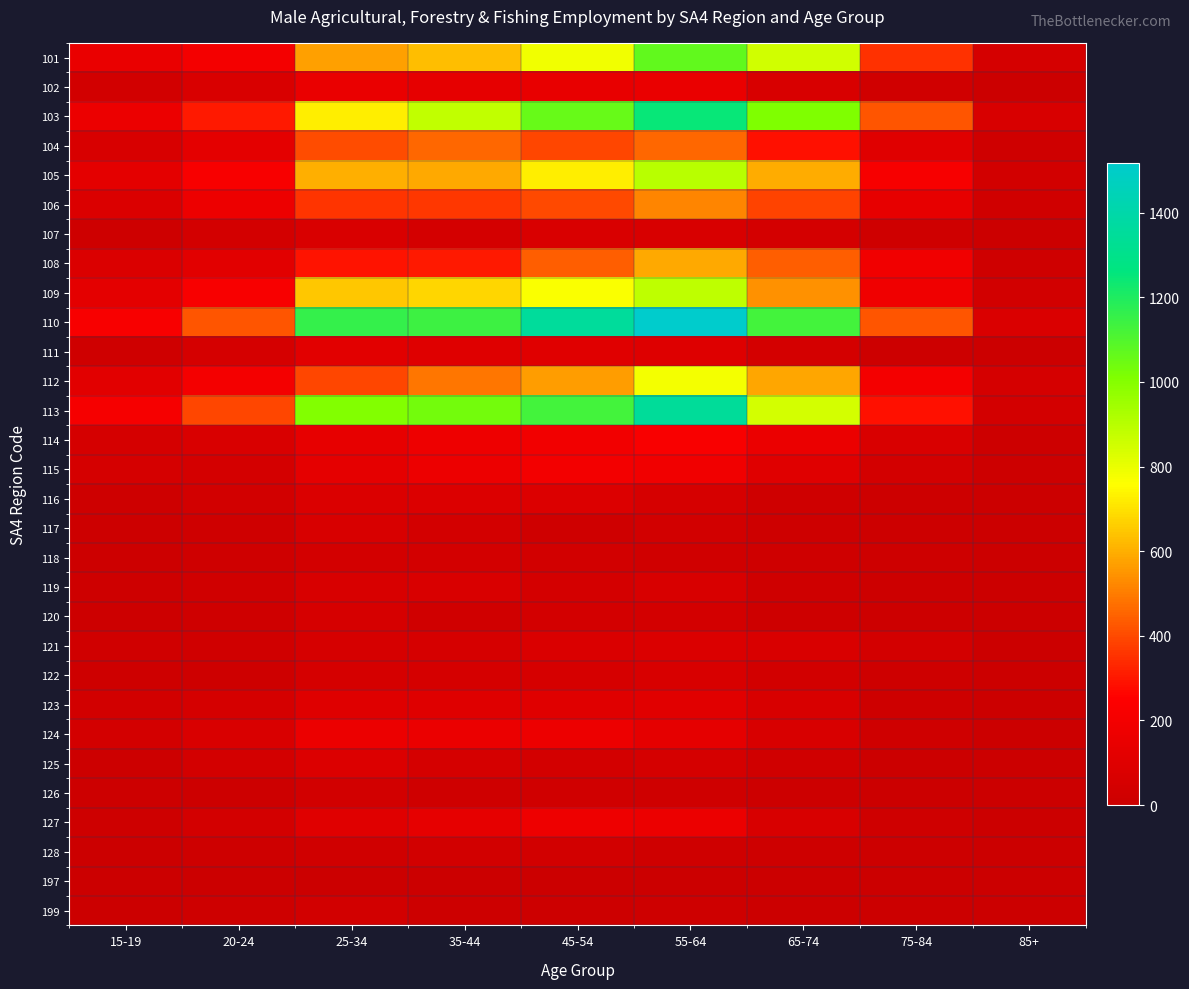

At which category does the chart reach its minimum across all series?

85+